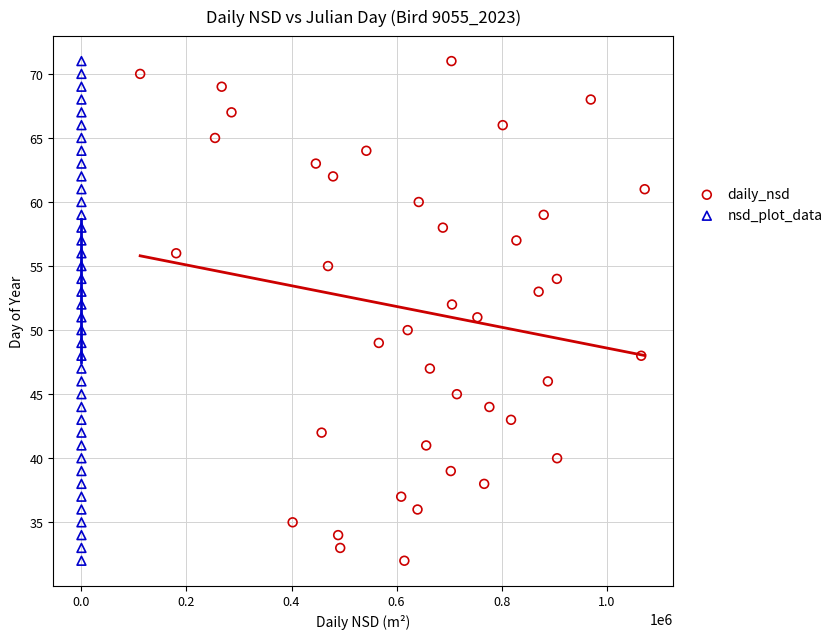

What are all the series names shown in the legend?

daily_nsd, nsd_plot_data